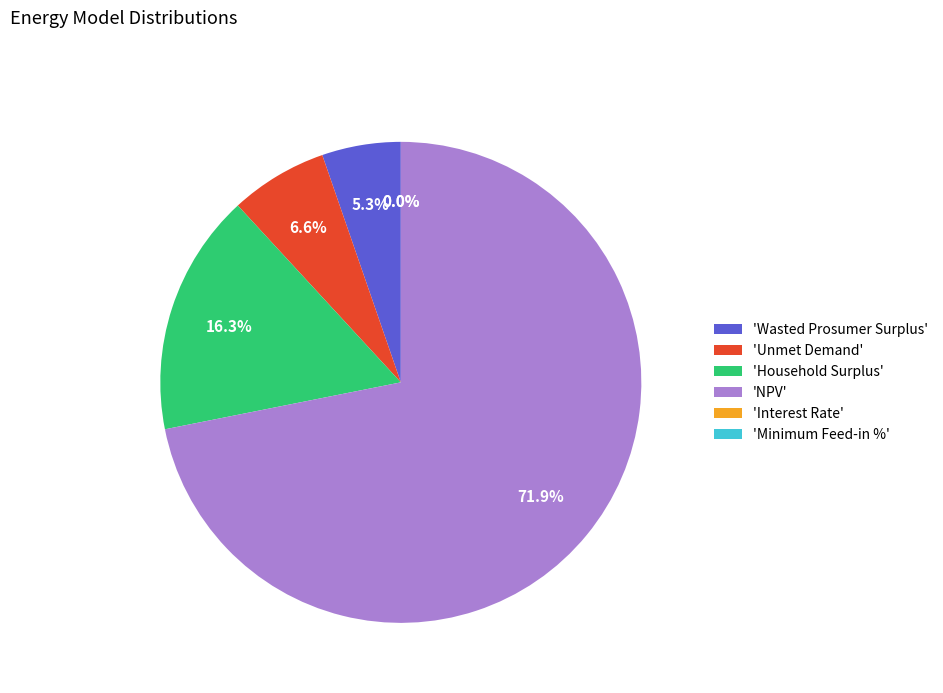

To the nearest percent, what is the difference between the Wasted Prosumer Surplus and Household Surplus slice percentages?

11%